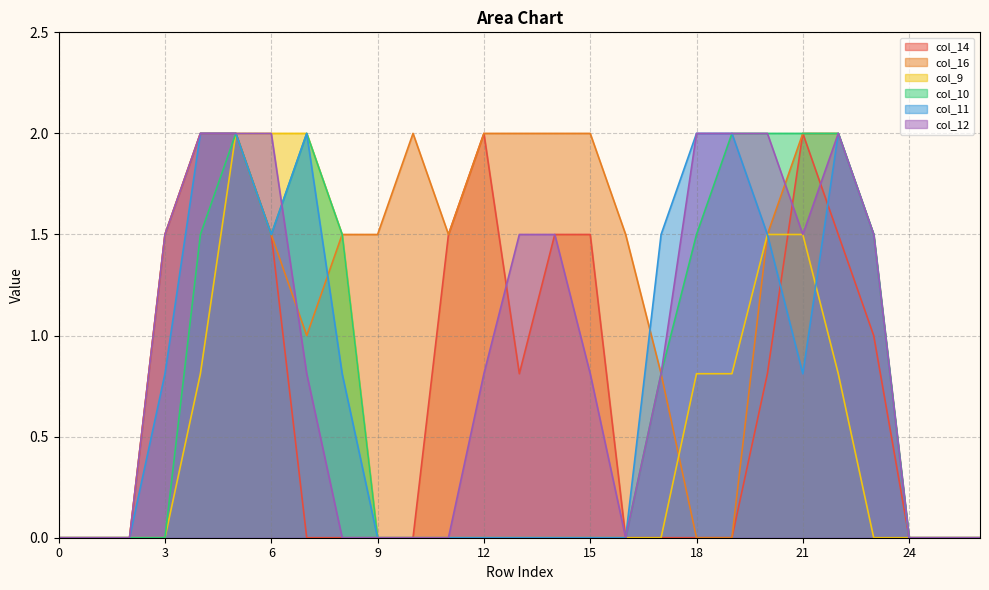

What is the total value across all series at 17?

3.9